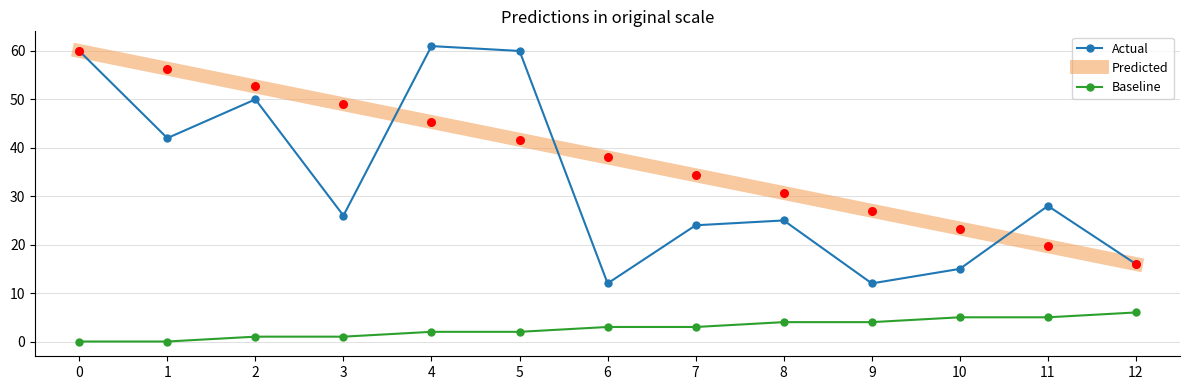

Is the value of Baseline at 9 greater than the value of Actual at 1?

No